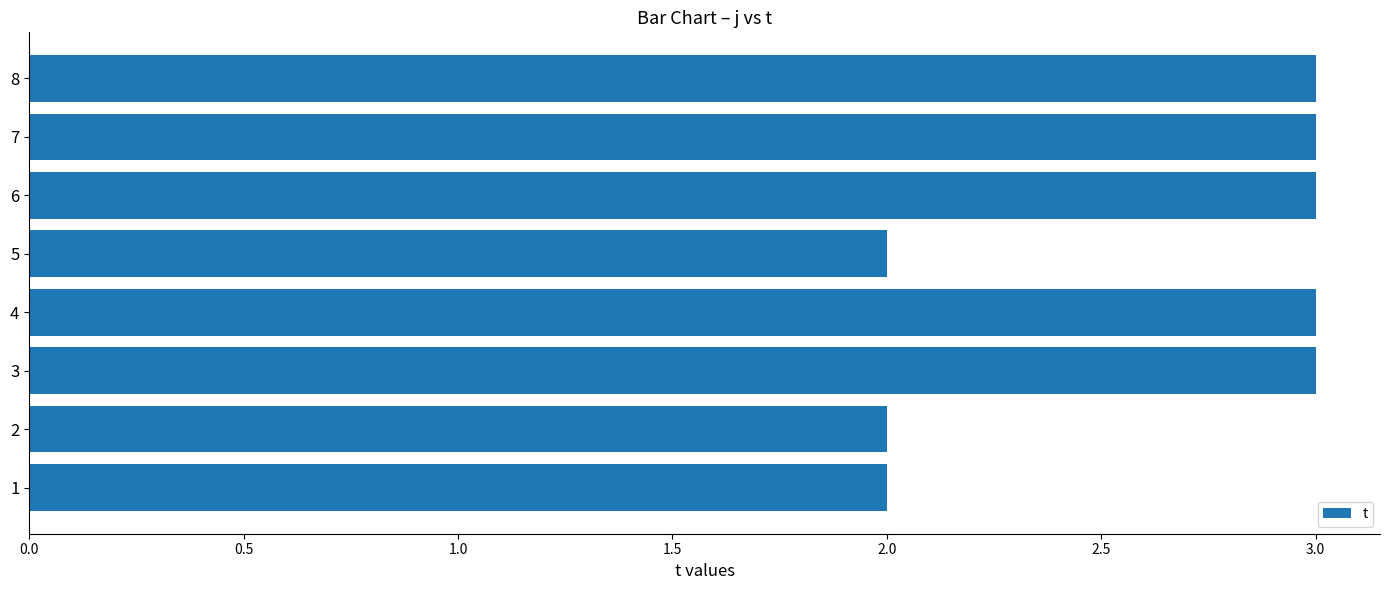

What value does the data have at 8?

3